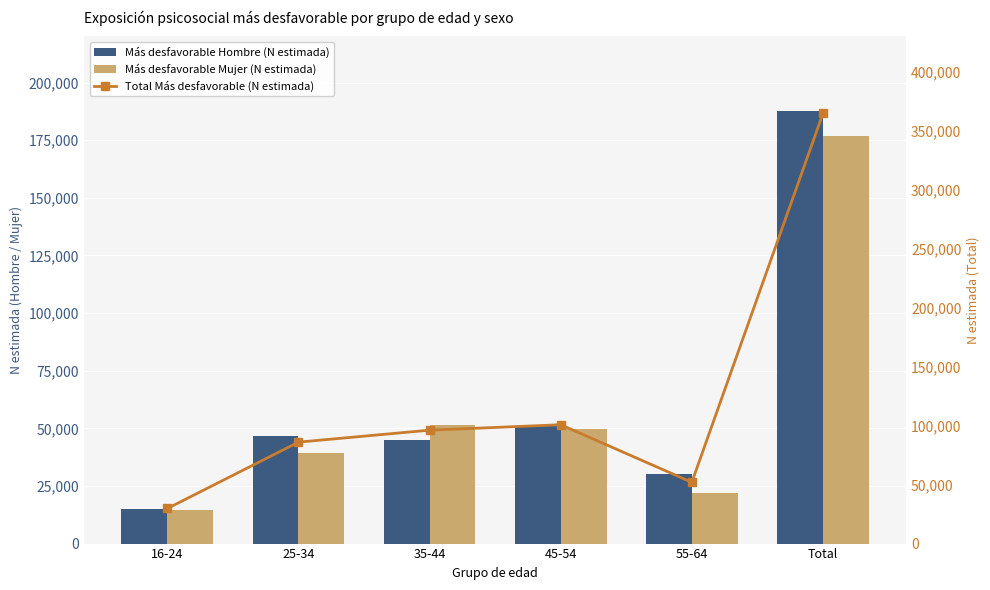

What is the maximum value for Más desfavorable Mujer (N estimada)?

176990